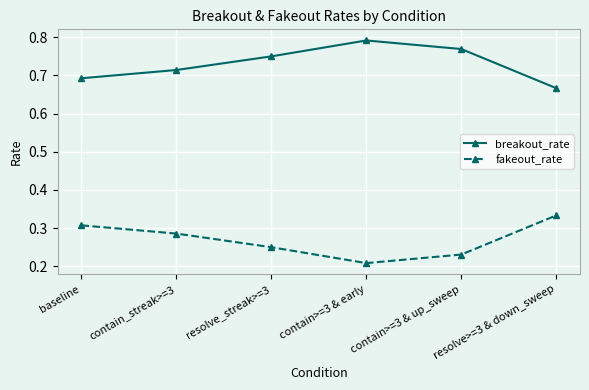

At which category does the chart reach its minimum across all series?

contain>=3 & early